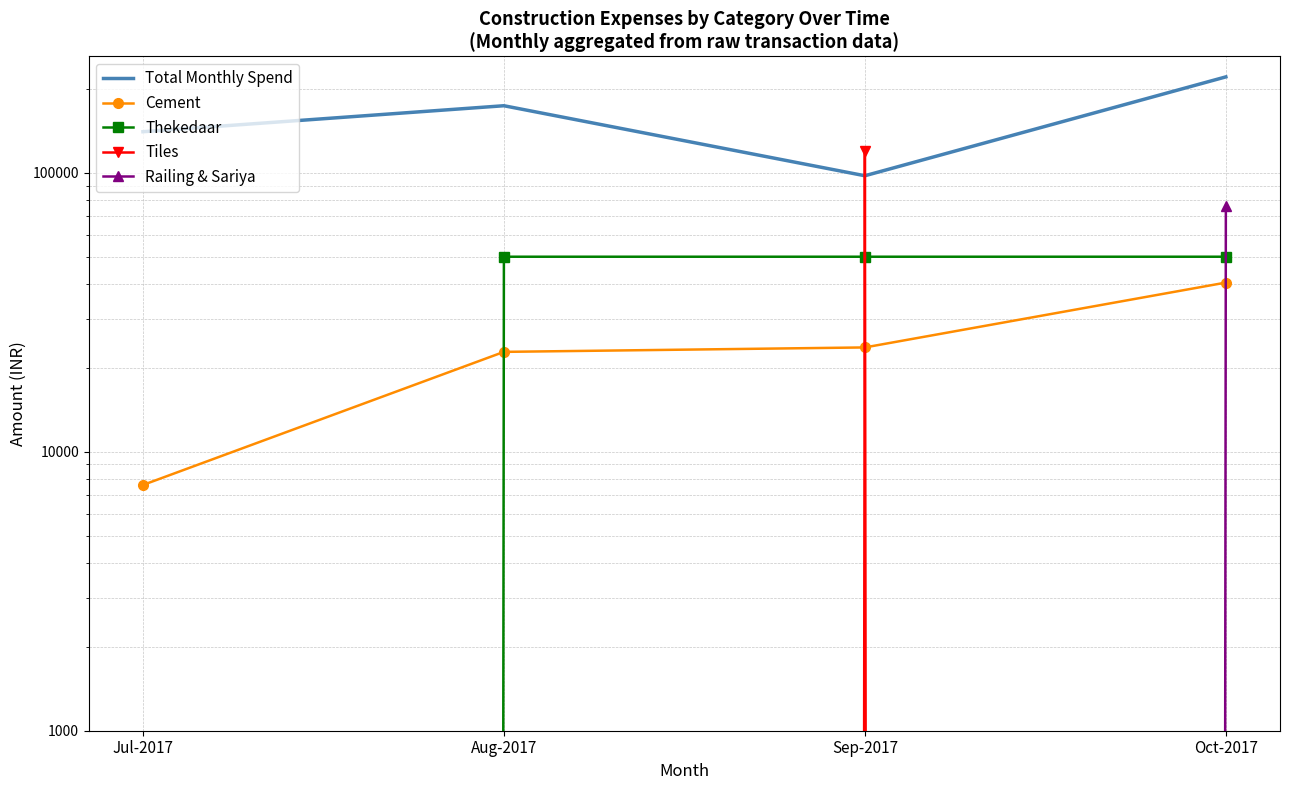

What is the difference between the highest and lowest values at Sep-2017?

120000